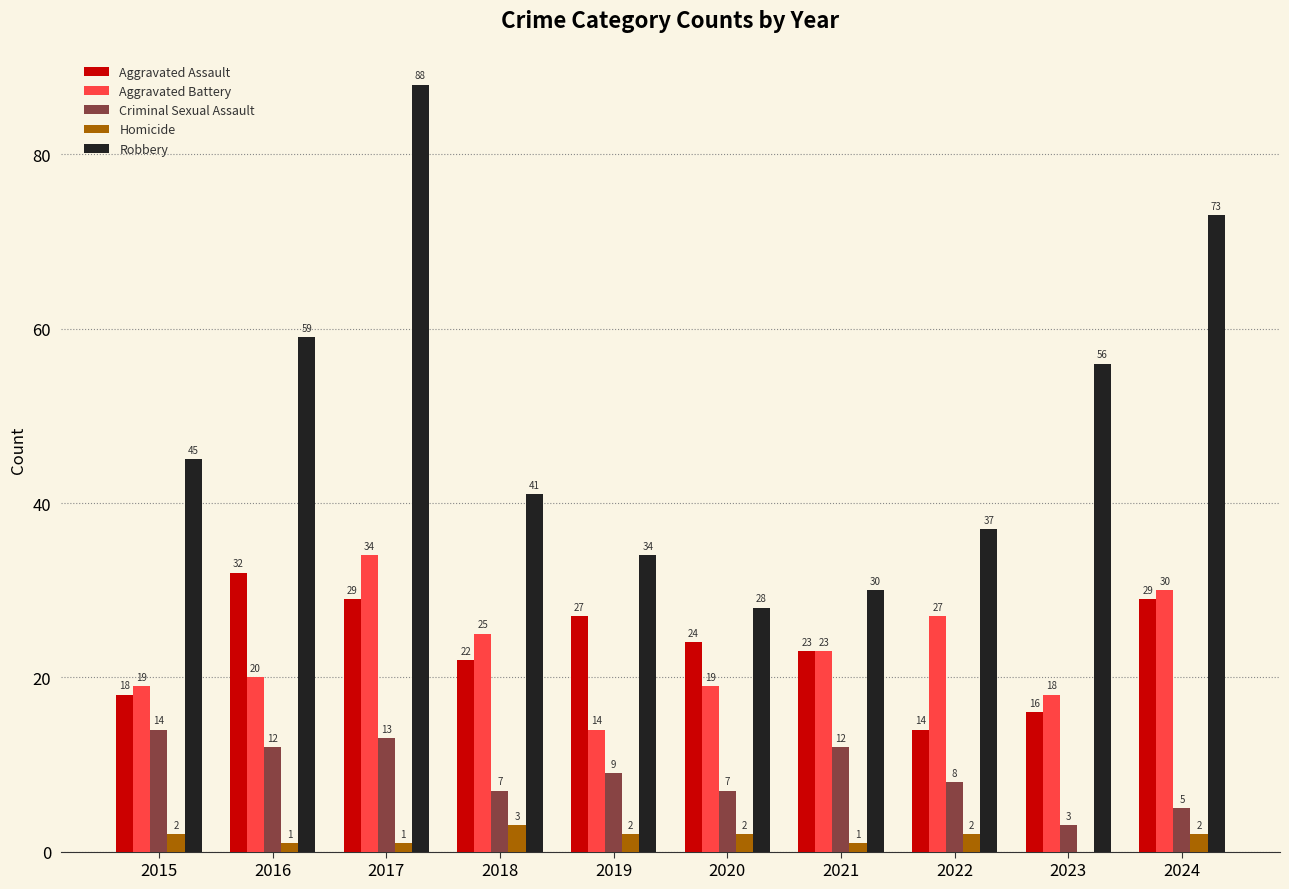

True or false: Homicide has a value of 1 at 2017.

True